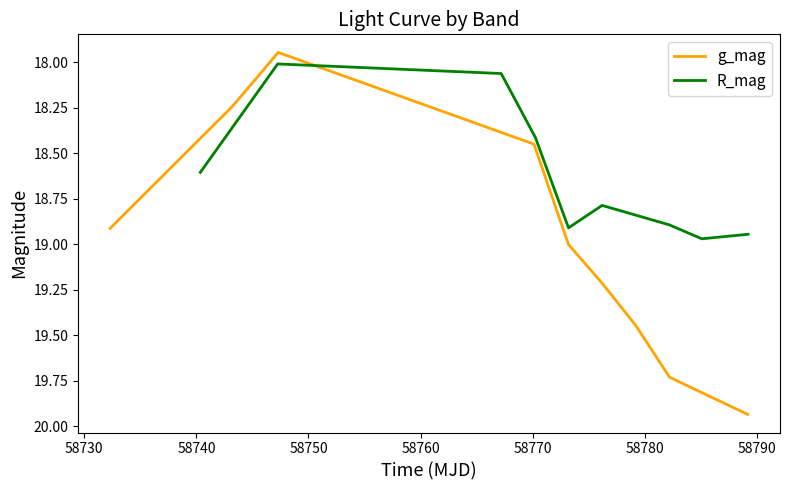

Reading left to right, what are all the values shown in this chart?

g_mag: 18.9	18.2	17.9	18.4	19.0	19.2	19.4	19.7	19.9
R_mag: 18.6	18.0	18.1	18.4	18.9	18.8	18.9	19.0	18.9